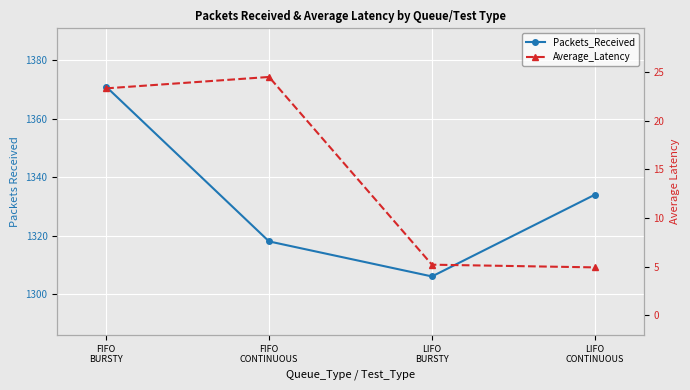

What is the label of the 2nd point from the right?

LIFO
BURSTY